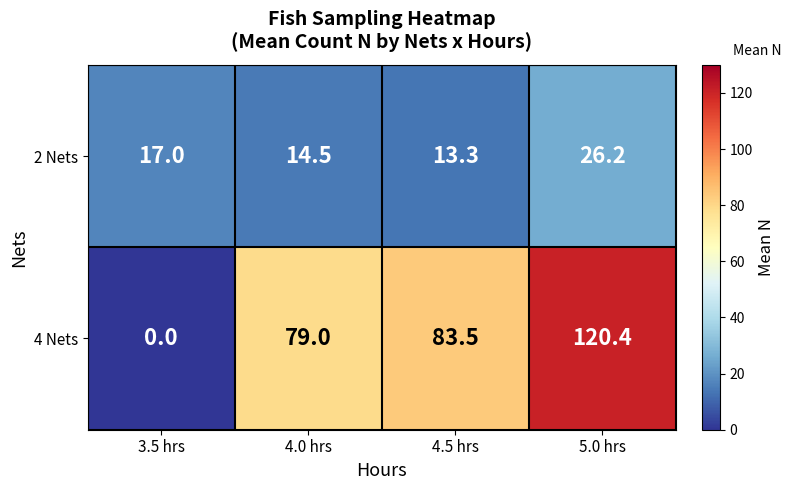

How many values in the 2 Nets series are below 17?

2